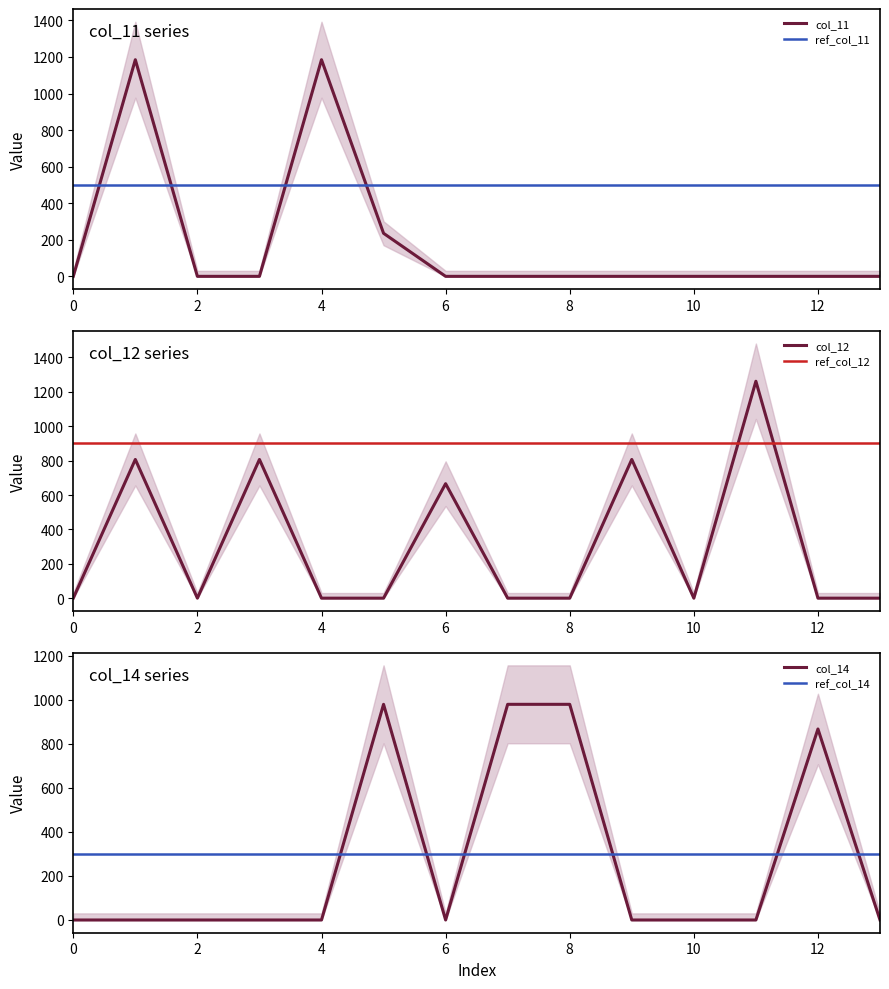

Is it true that col_11 equals 0.0 at 8?

True